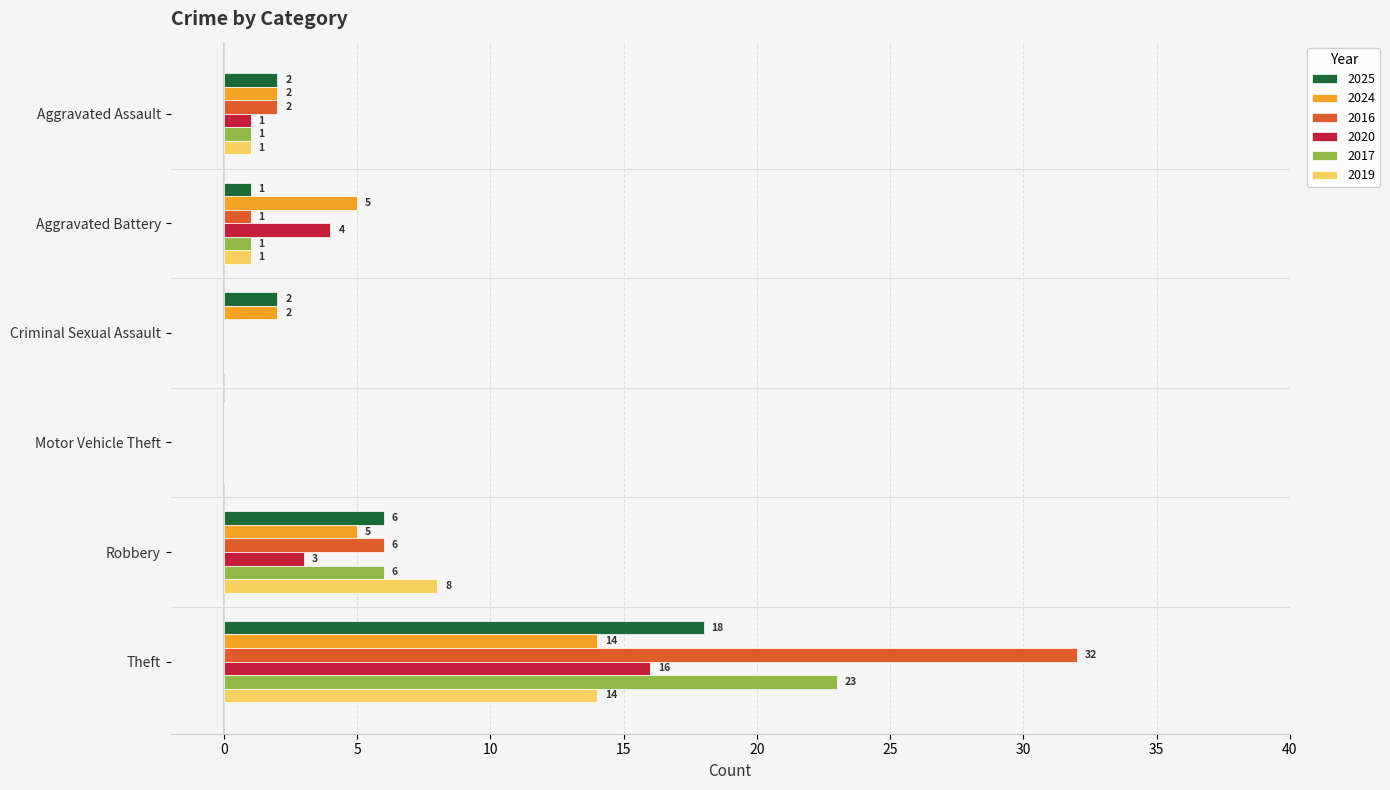

Which category has the highest value in the 2020 series?

Theft